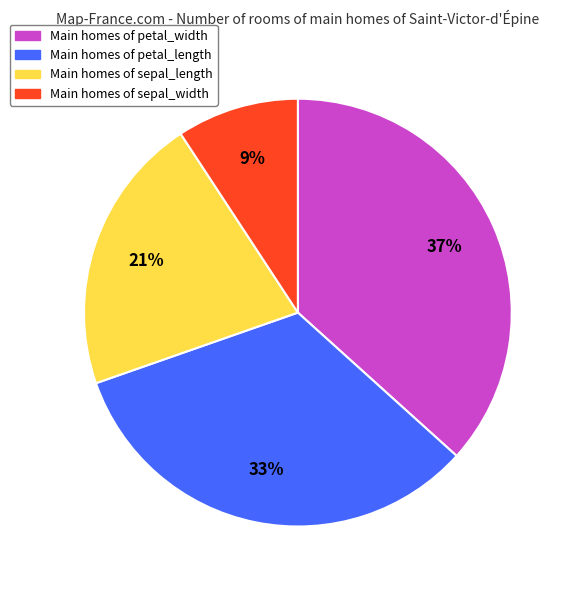

Is there any slice that represents more than half of the pie?

No